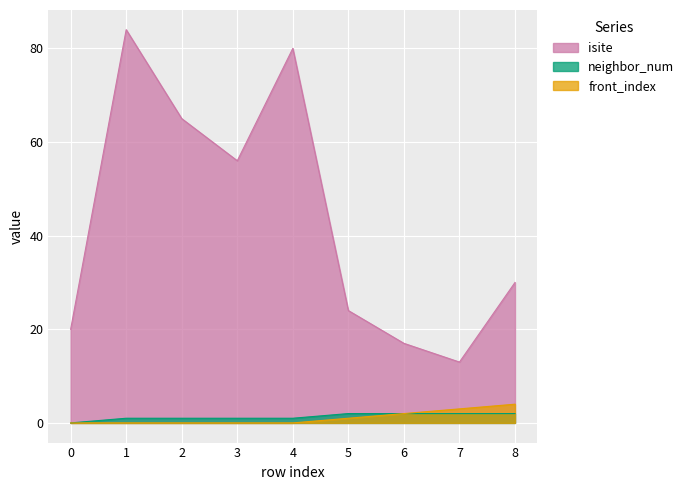

True or false: neighbor_num has a value of 0 at 2.

False